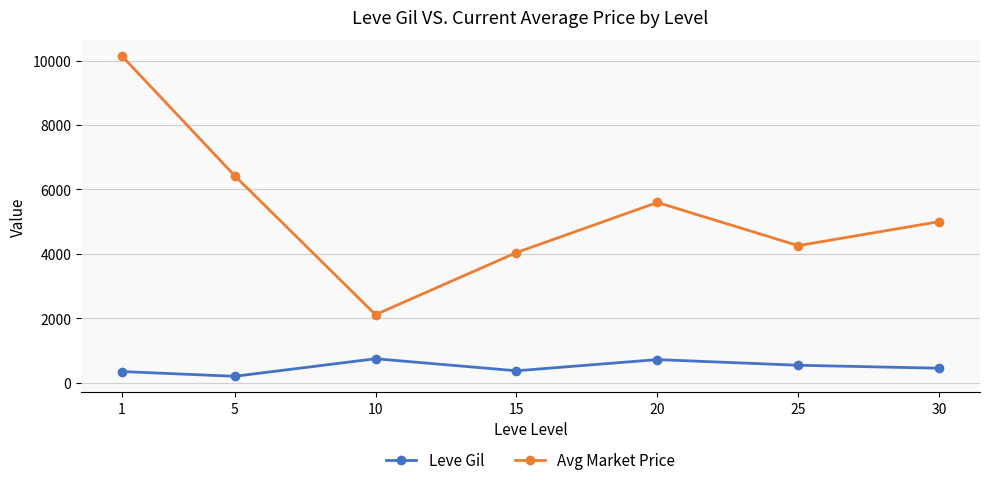

How many interior local peaks does the Leve Gil series have?

2